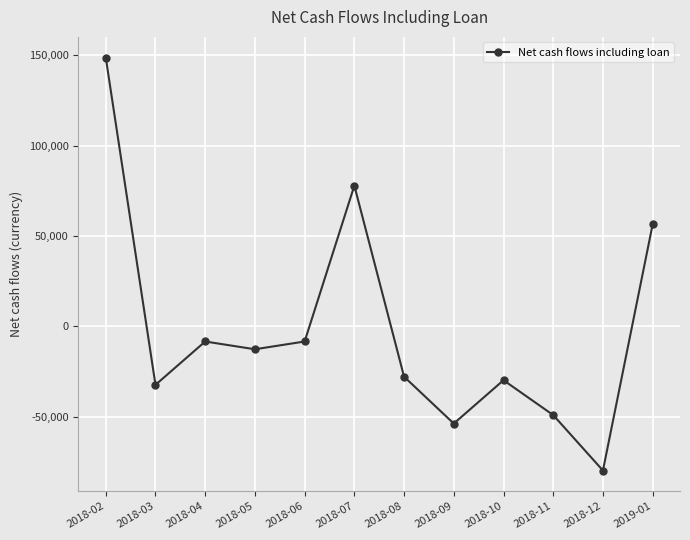

What is the approximate value at 2018-03?

-32410.3